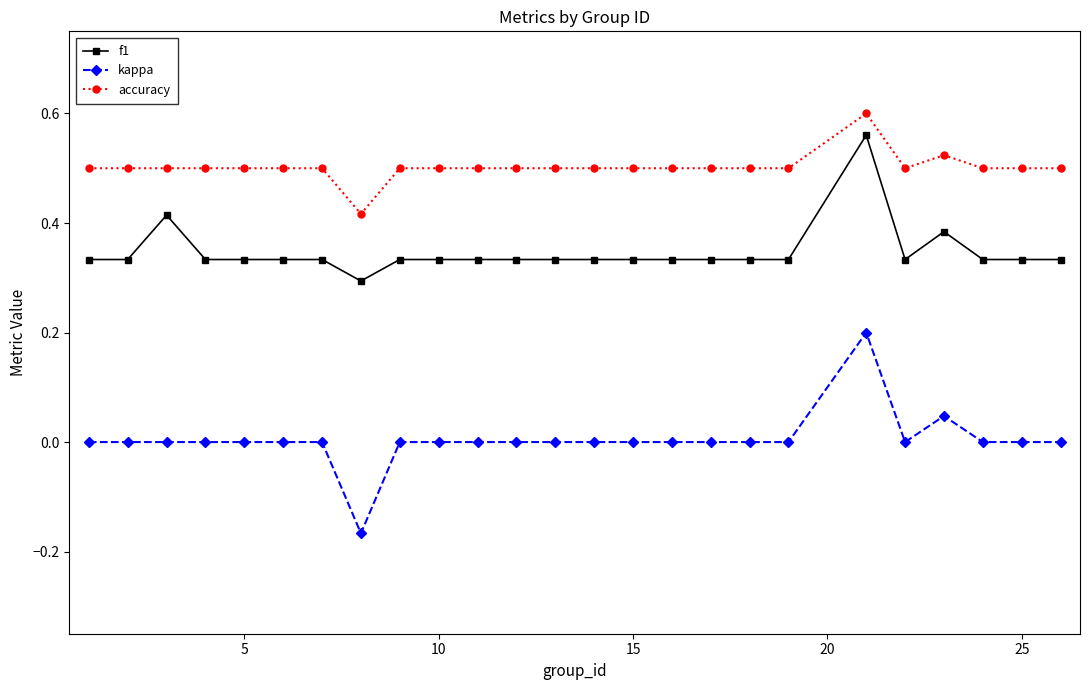

True or false: f1 has more than 2 interior local peaks.

True